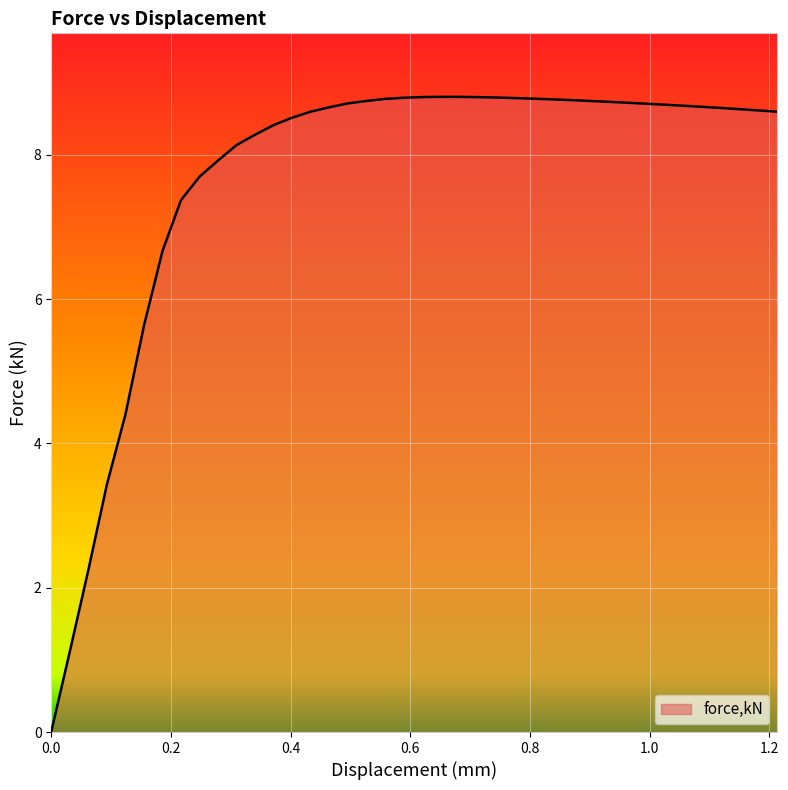

What is the greatest value displayed?

8.8